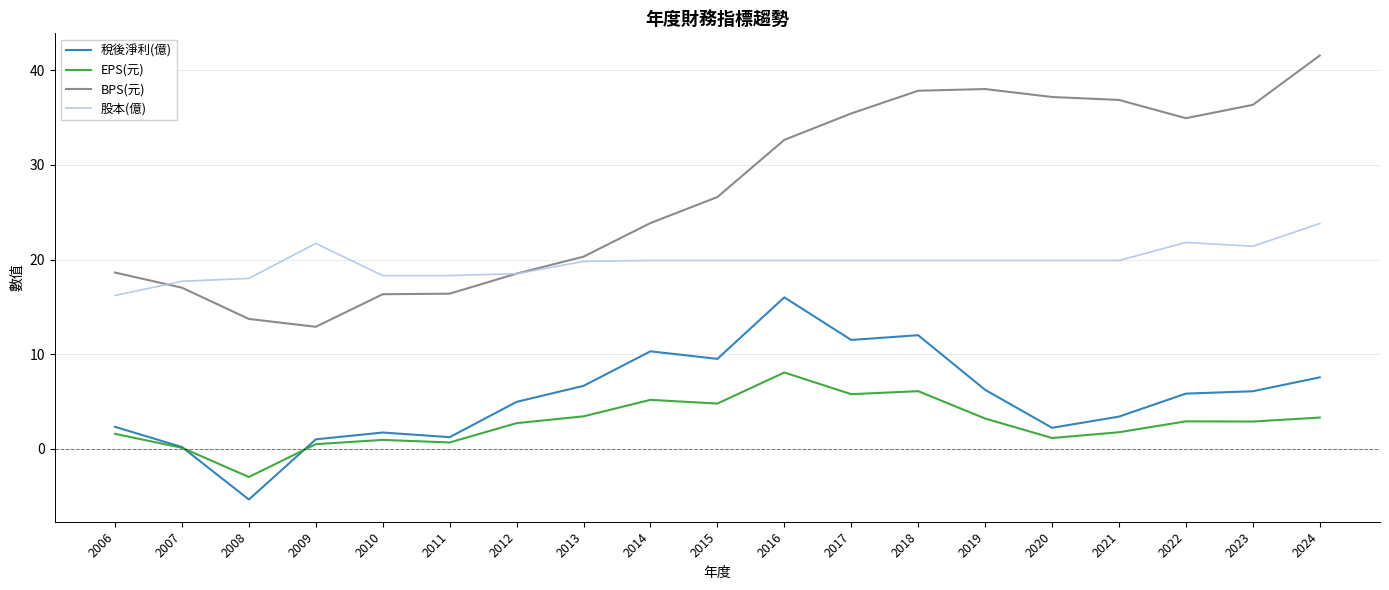

List the series in order of their peak value, lowest first.

EPS(元), 稅後淨利(億), 股本(億), BPS(元)